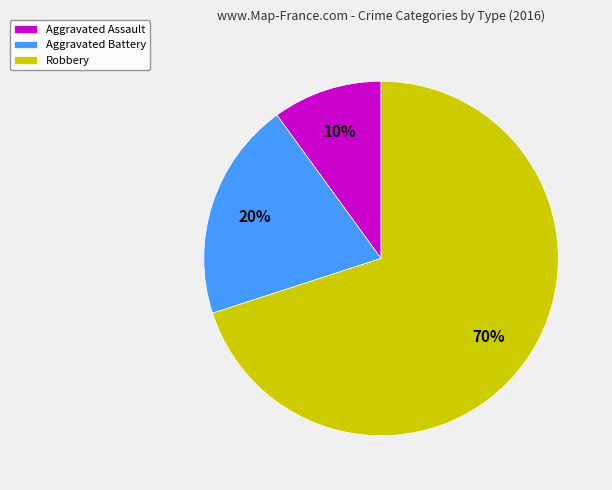

Which has a higher value, Robbery or Aggravated Battery?

Robbery